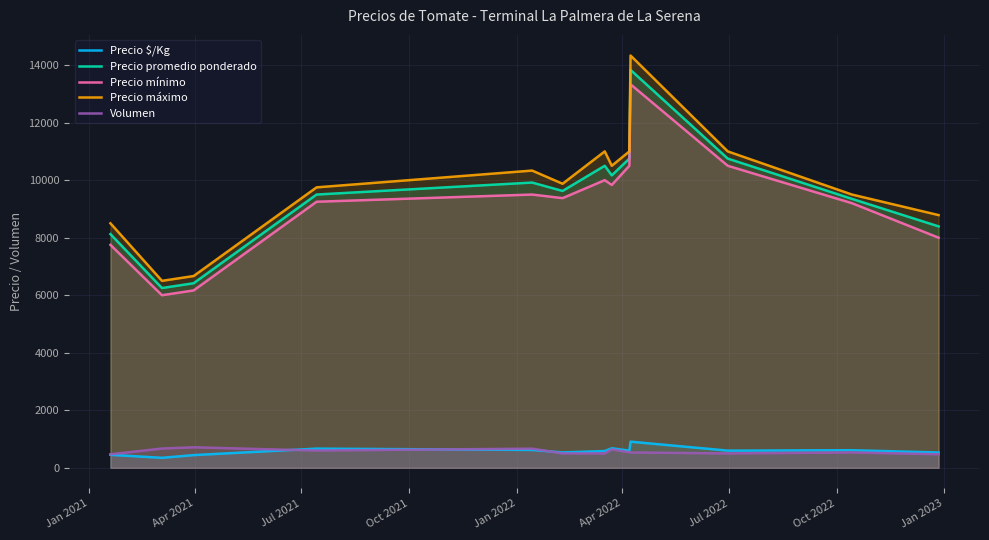

True or false: Precio máximo and Precio $/Kg intersect in this chart.

False